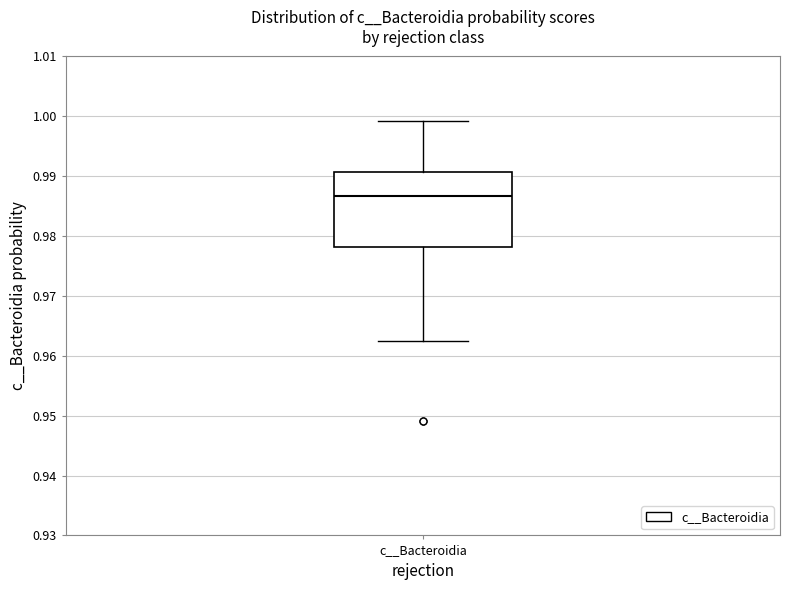

Transcribe this box plot: give where the median line is, the range the box spans, and where the two whiskers end, as read against the y-axis. The values are not printed on the chart, so give them approximately, as read against the axis.

median 0.987, box 0.978 to 0.991, whiskers 0.963 to 0.999